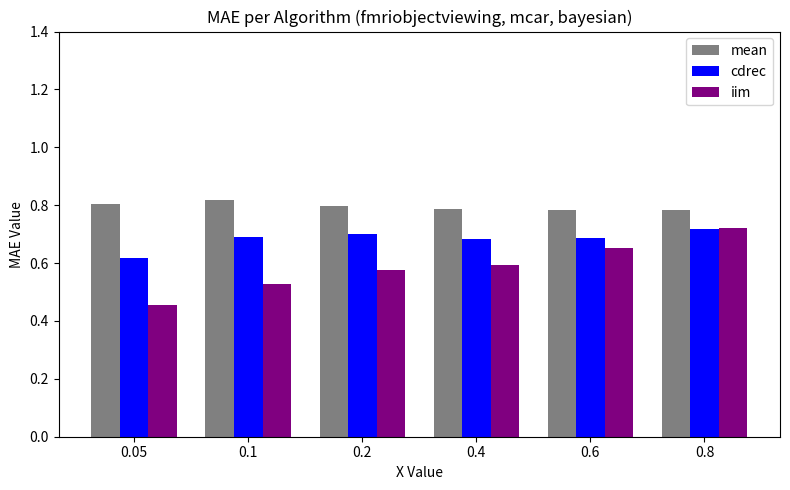

What is the difference between the maximum and minimum values in the iim series?

0.3